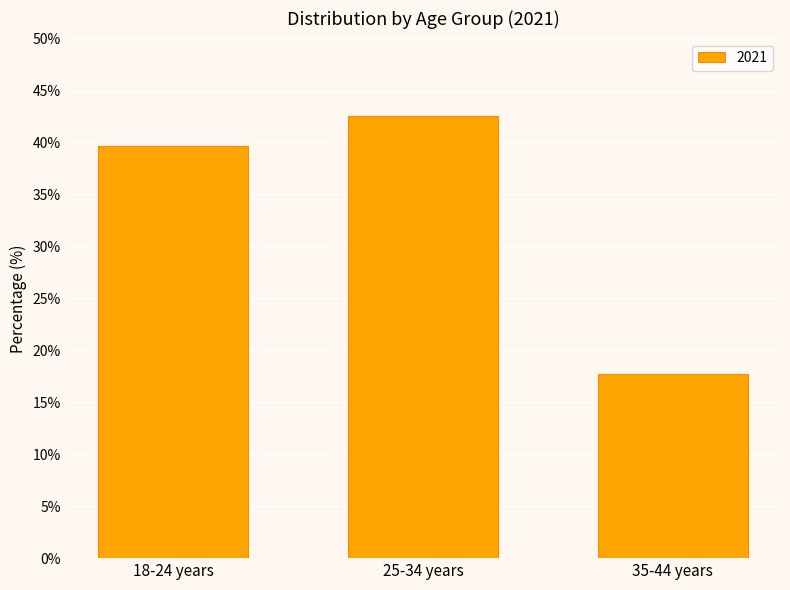

What is the label of the 2nd bar from the right?

25-34 years